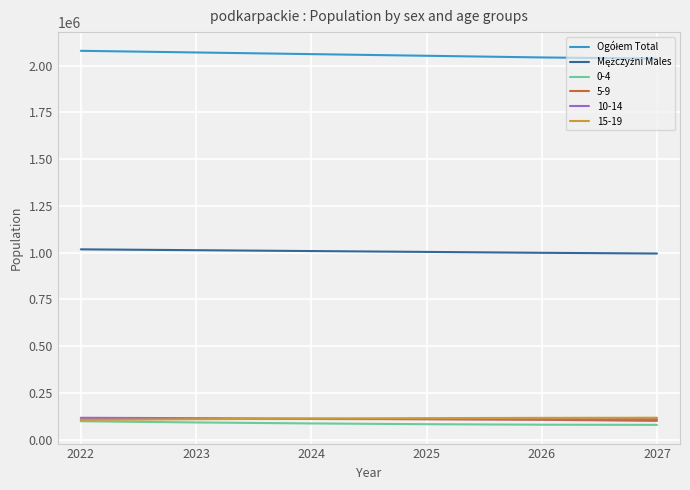

The value of 0-4 at 2026 is 80034. True or false?

True